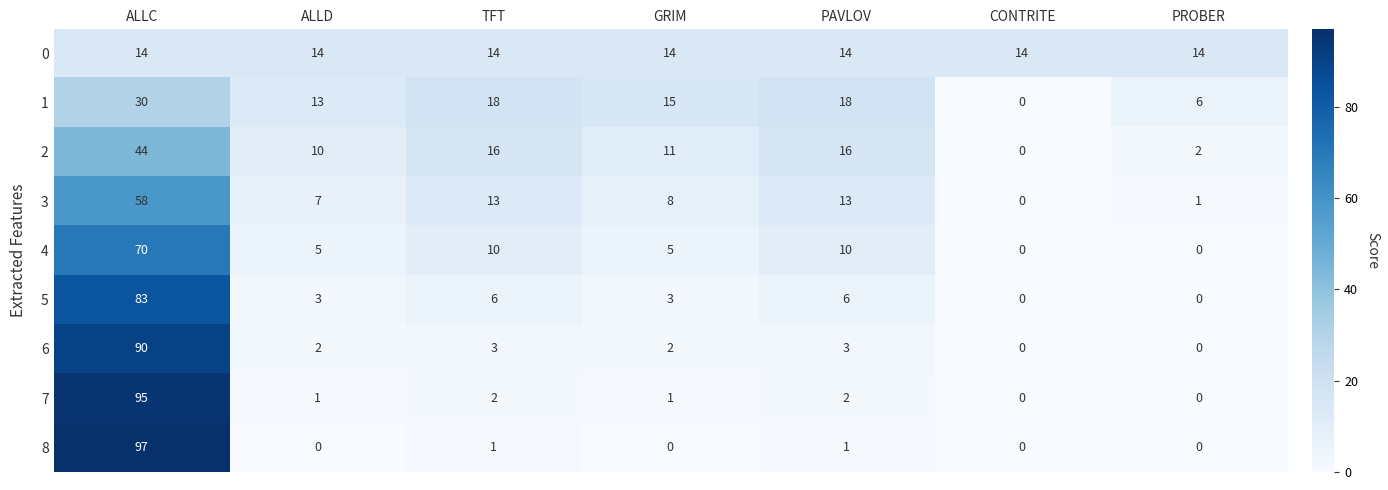

At which category does the chart reach its peak across all series?

ALLC